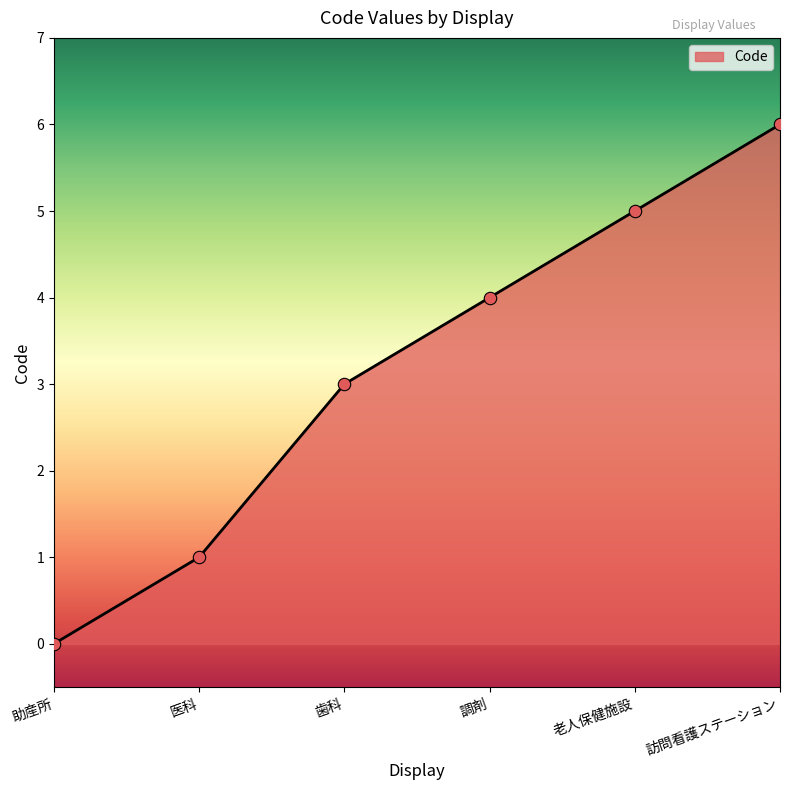

What is the change in value from 助産所 to 歯科?

+3